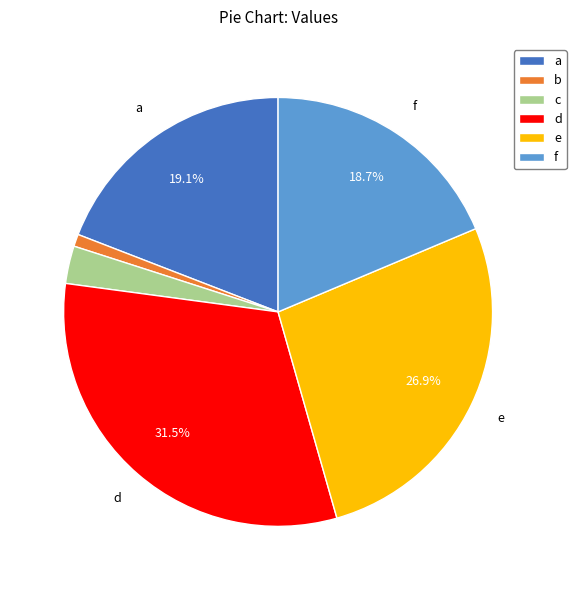

The f slice represents 31% of the pie. True or false?

False